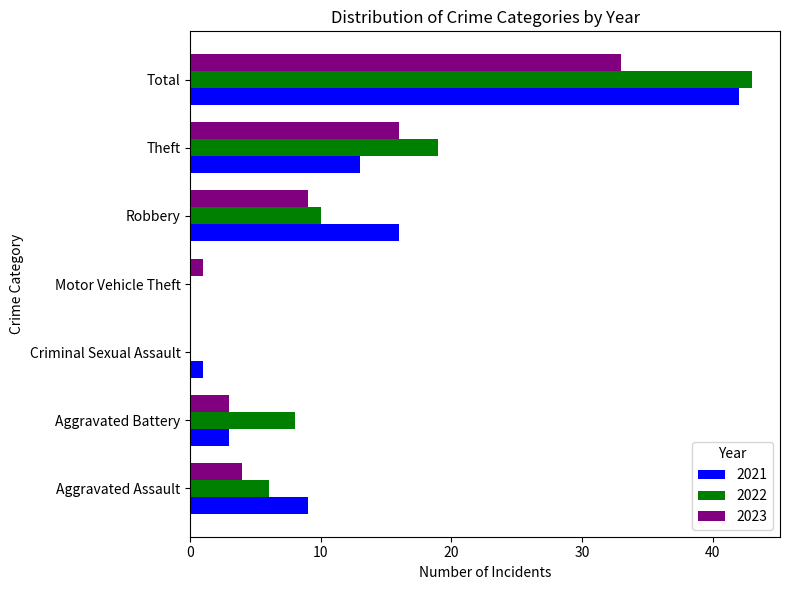

The 2021 series shows 0 at Motor Vehicle Theft. True or false?

True